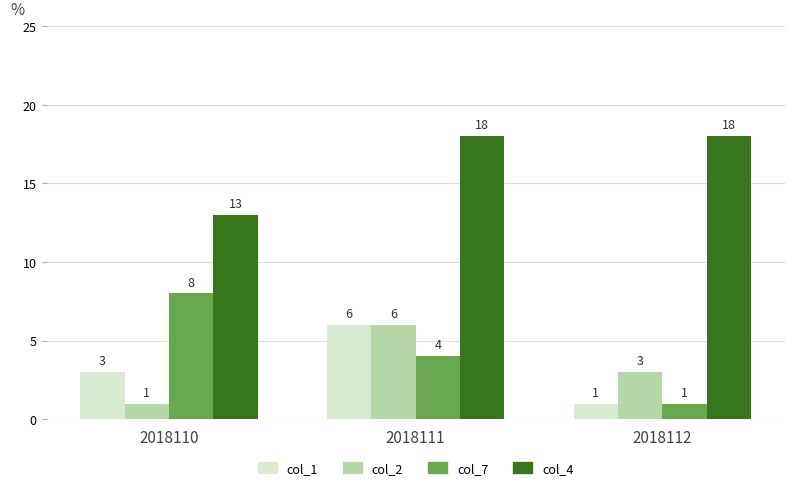

What value does the col_2 series have at 2018111?

6